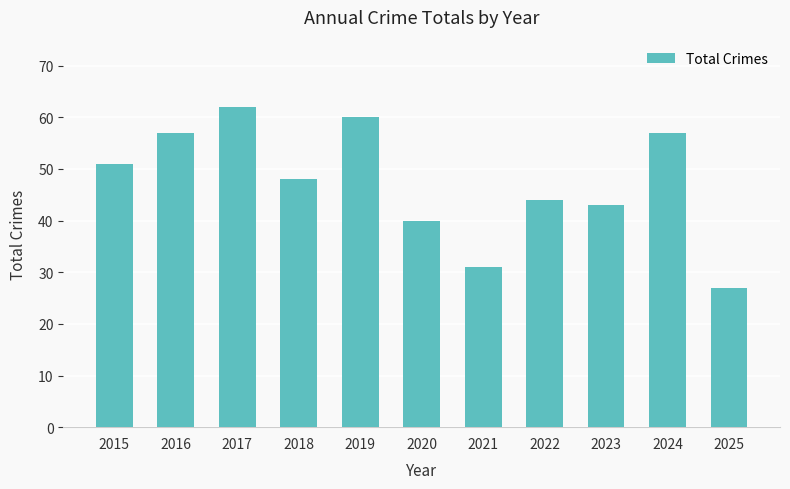

What is the greatest value displayed?

62